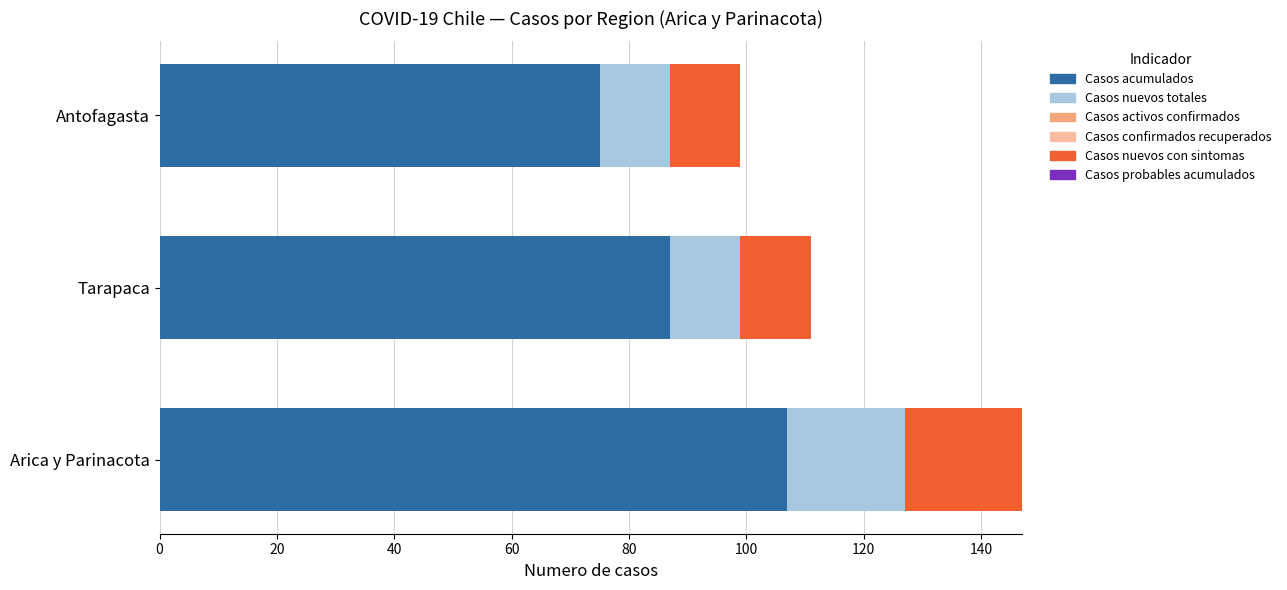

How many distinct data groups are displayed?

3